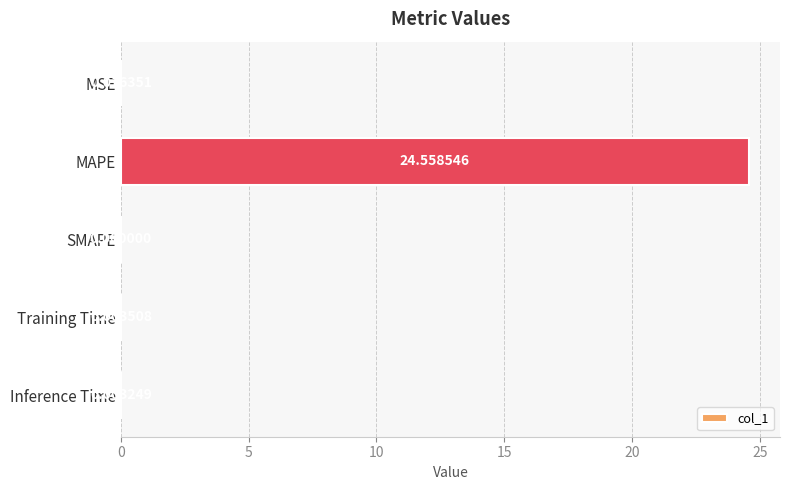

Where is the data nearest to the value 12?

MSE